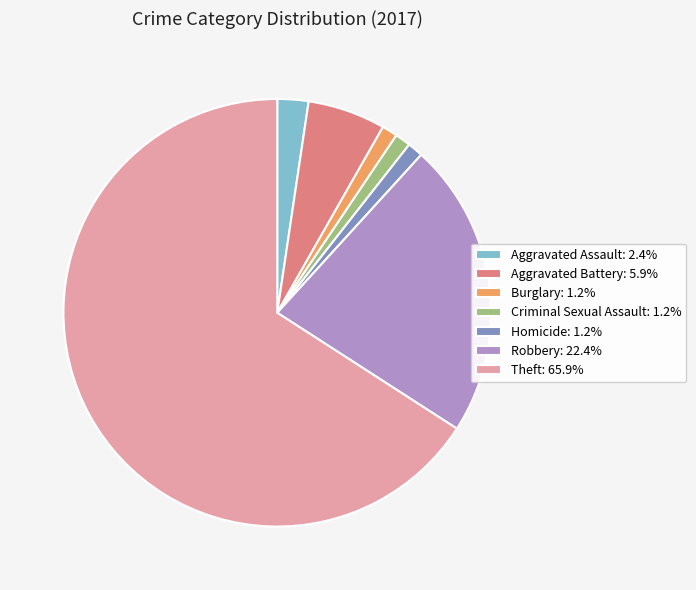

Which category has the biggest portion of the pie?

Theft